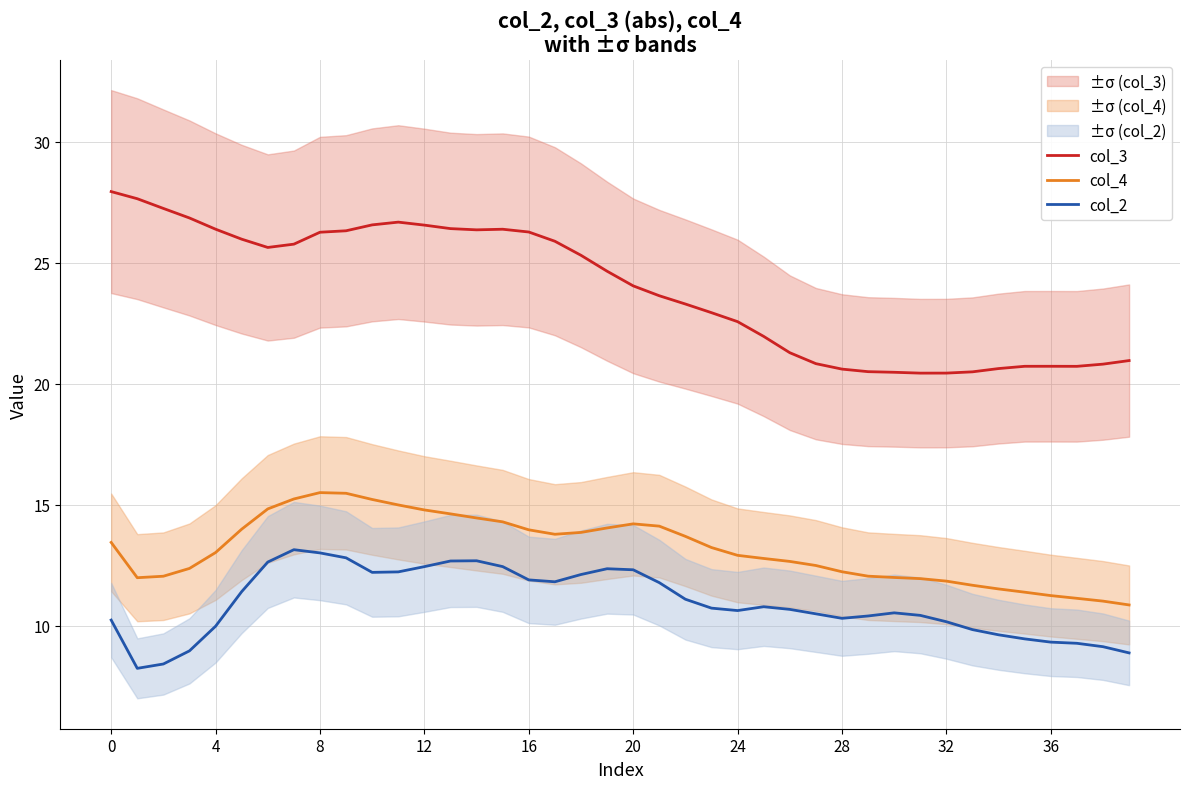

True or false: col_2 and col_3 intersect in this chart.

False